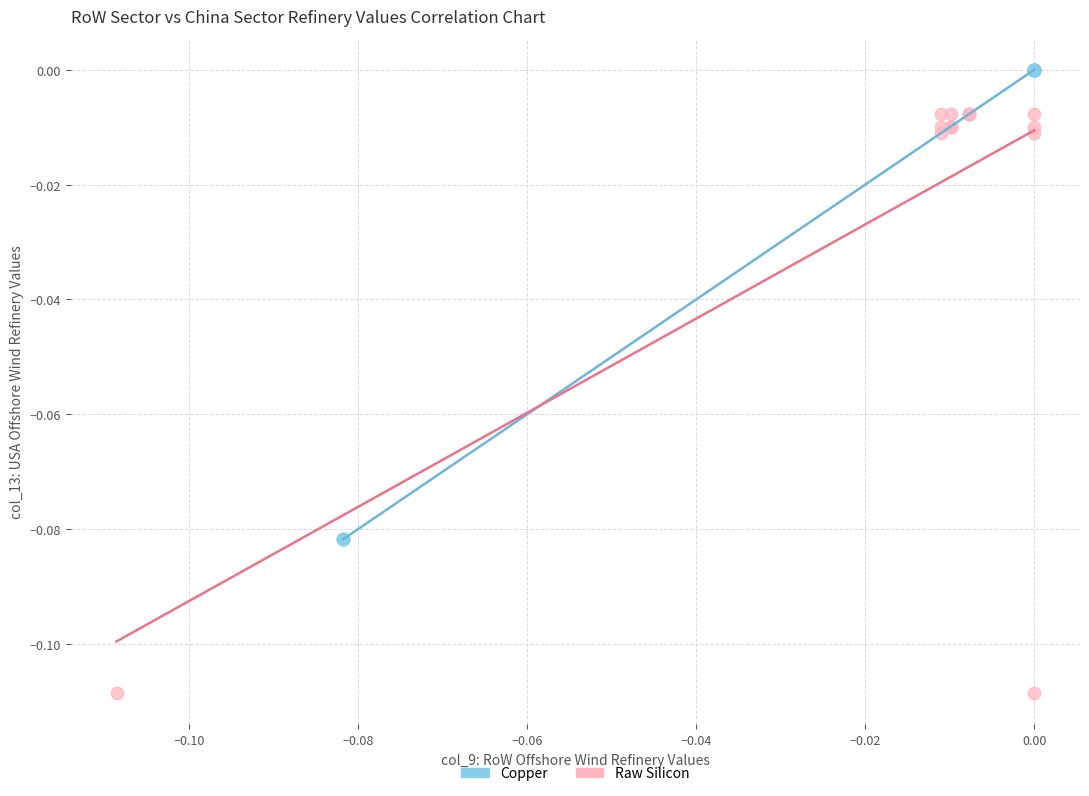

Which series reaches the minimum Y coordinate?

Raw Silicon